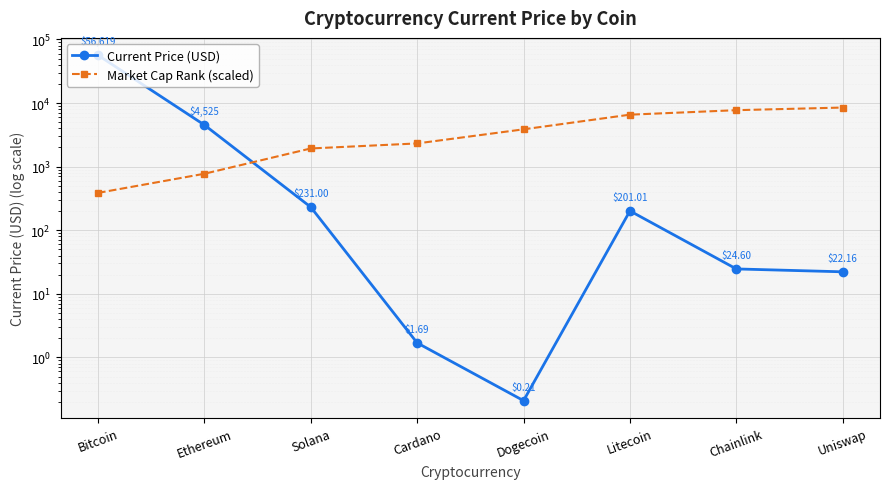

At Bitcoin, list the series in order from smallest to largest.

Market Cap Rank (scaled), Current Price (USD)